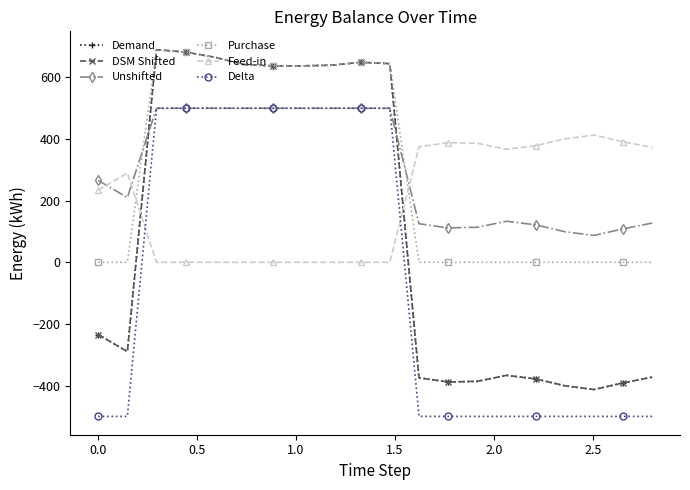

Is this an area chart (filled region under the line)?

No